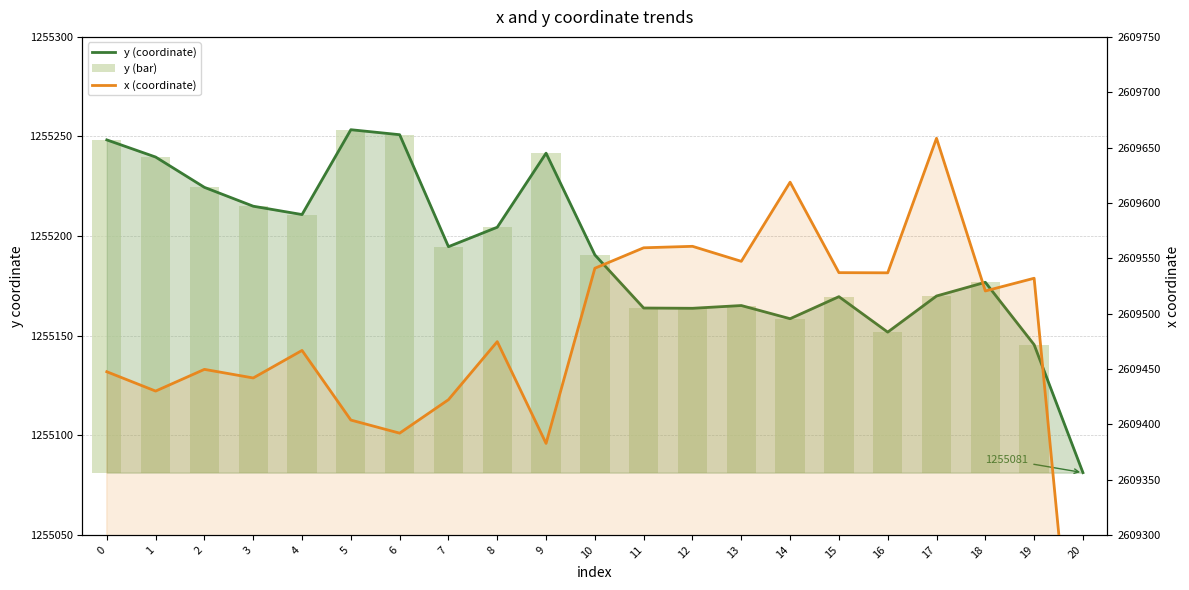

Which has a higher value, 4 or 20?

4